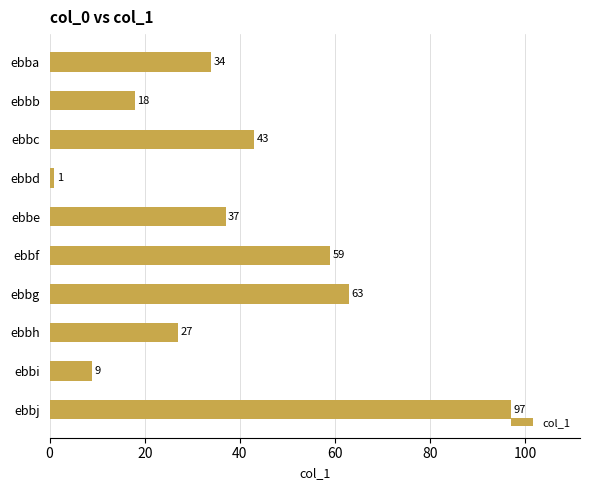

How many series are shown in this chart?

1